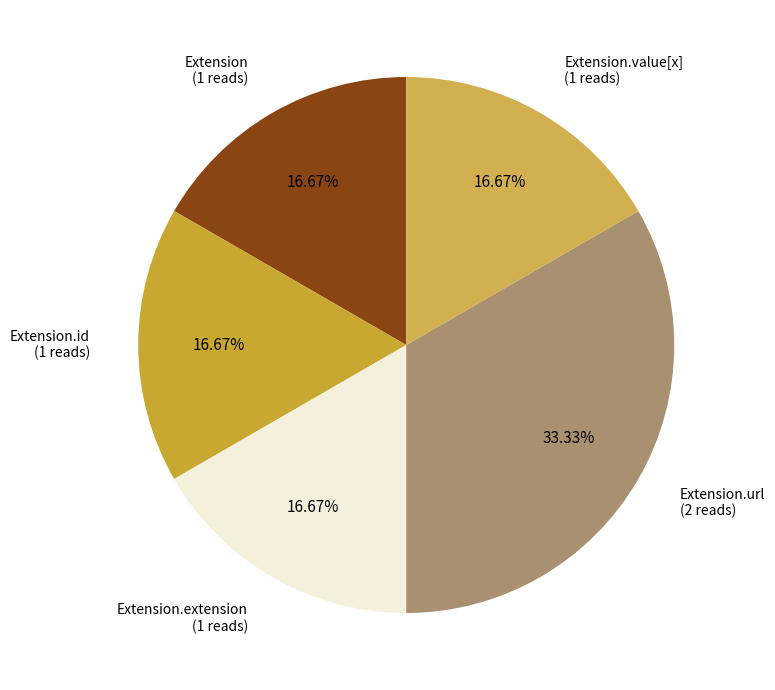

Is there a majority slice in this chart?

No